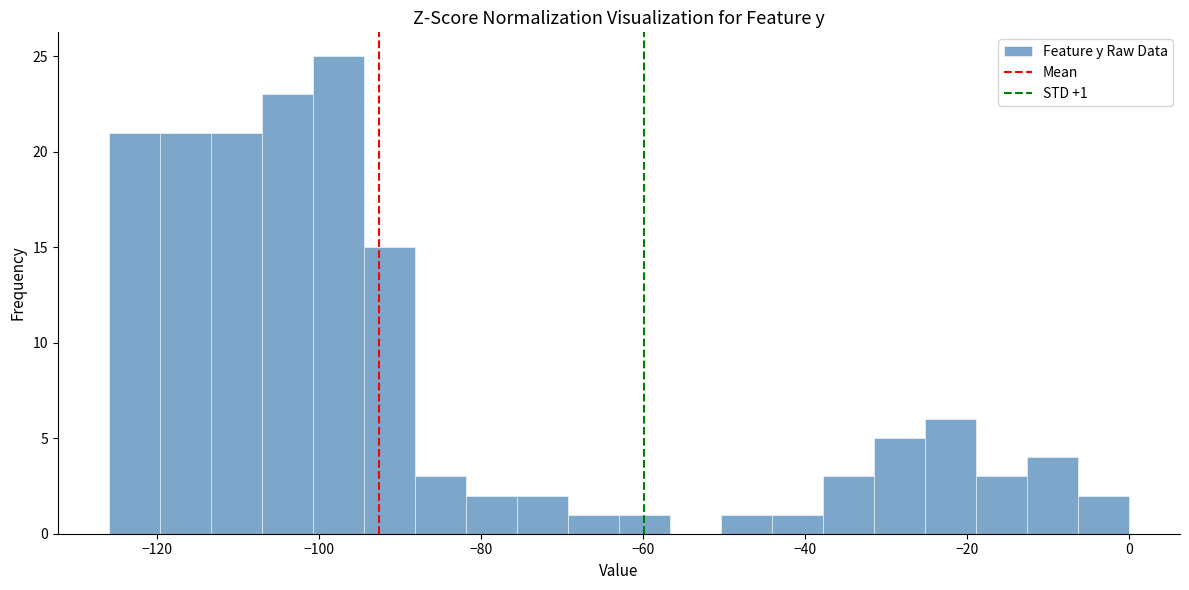

Read against the x-axis, roughly where is the centre of the tallest bar?

-98